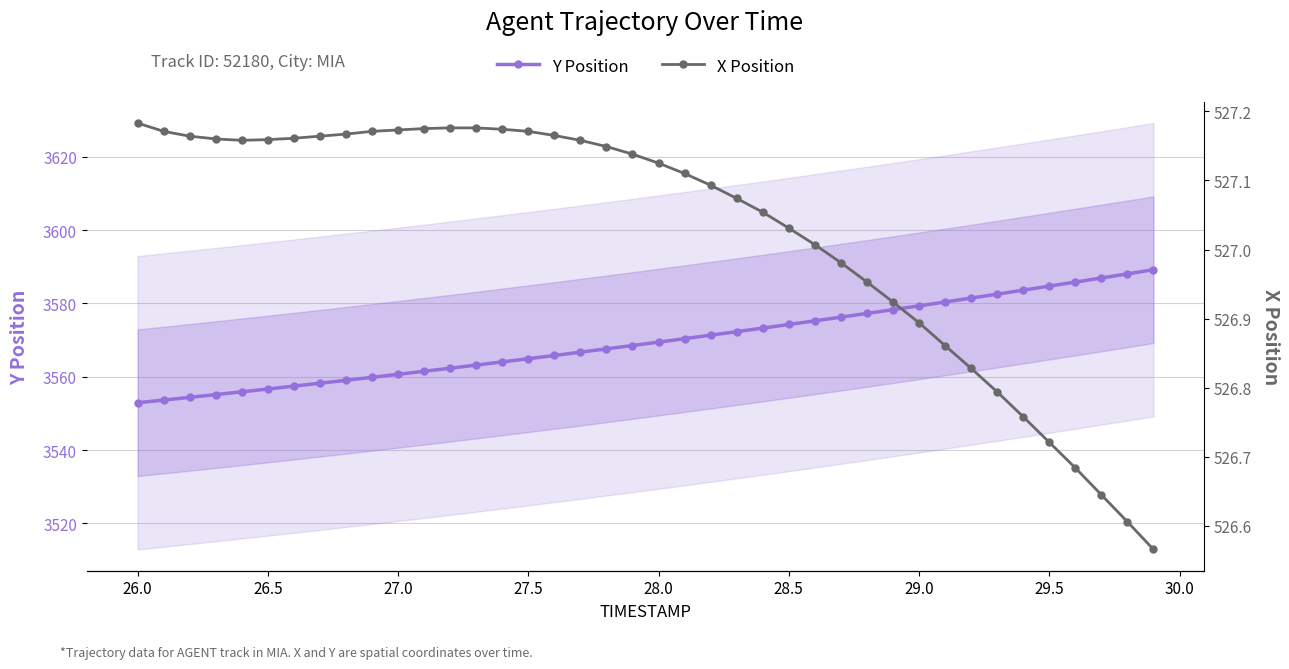

True or false: Y Position has a value of 2443.2 at 28.5.

False